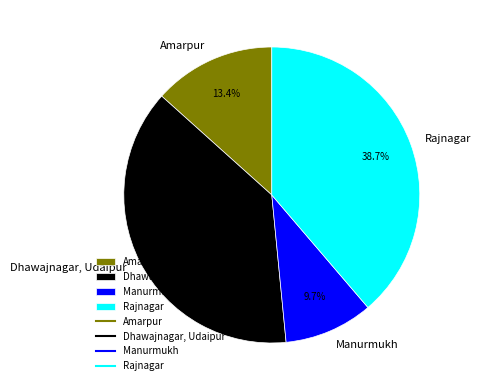

What is the ratio of the value at Manurmukh to the value at Amarpur?

0.7